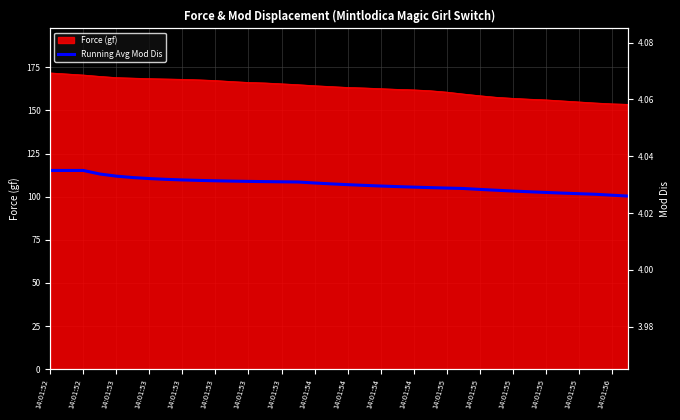

The chart shows a value of 5.8 at 14:01:55. True or false?

False